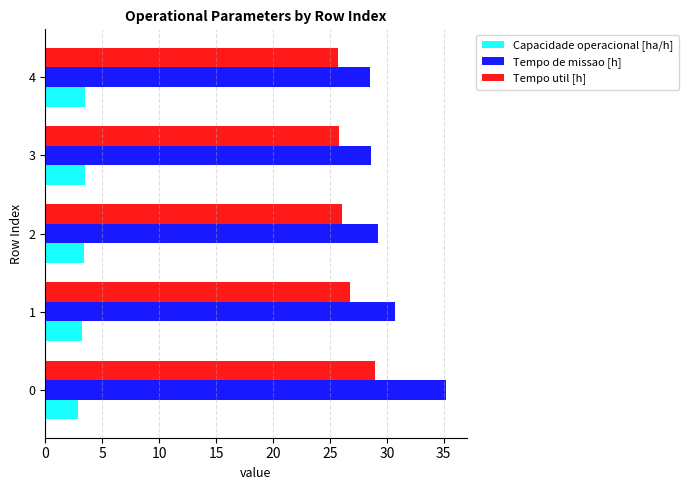

Rank the series by their maximum value, from lowest to highest.

Capacidade operacional [ha/h], Tempo util [h], Tempo de missao [h]